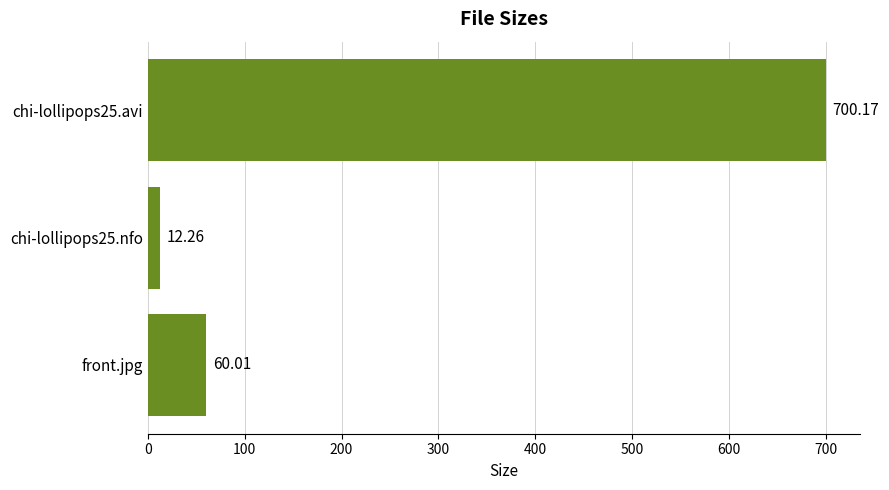

What is the average value?

257.5